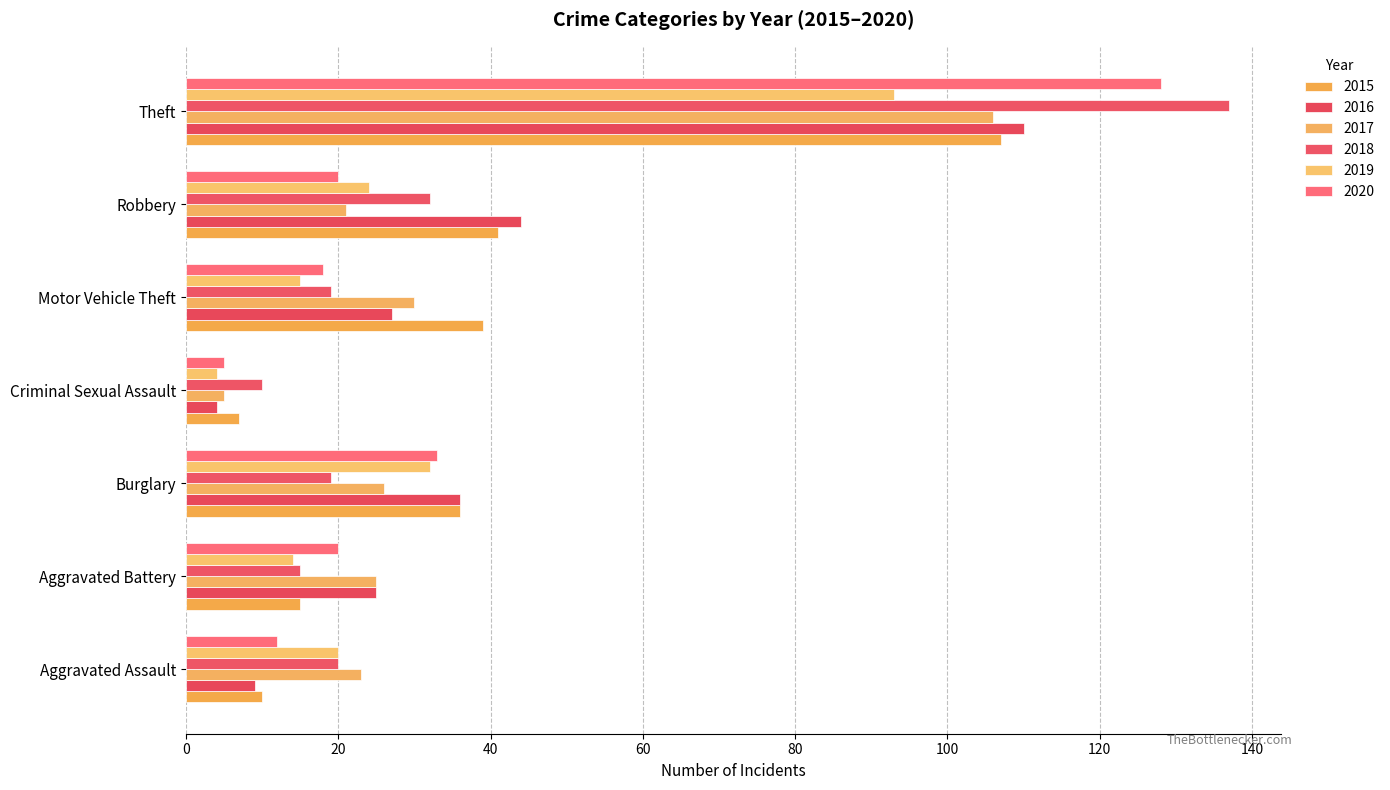

Between Aggravated Assault and Motor Vehicle Theft, which series saw the biggest shift?

2015